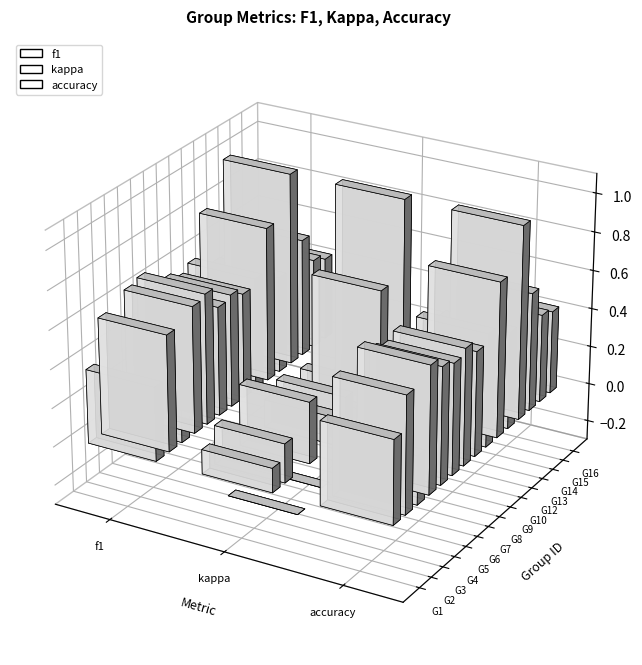

Which series has the largest range (max minus min)?

kappa